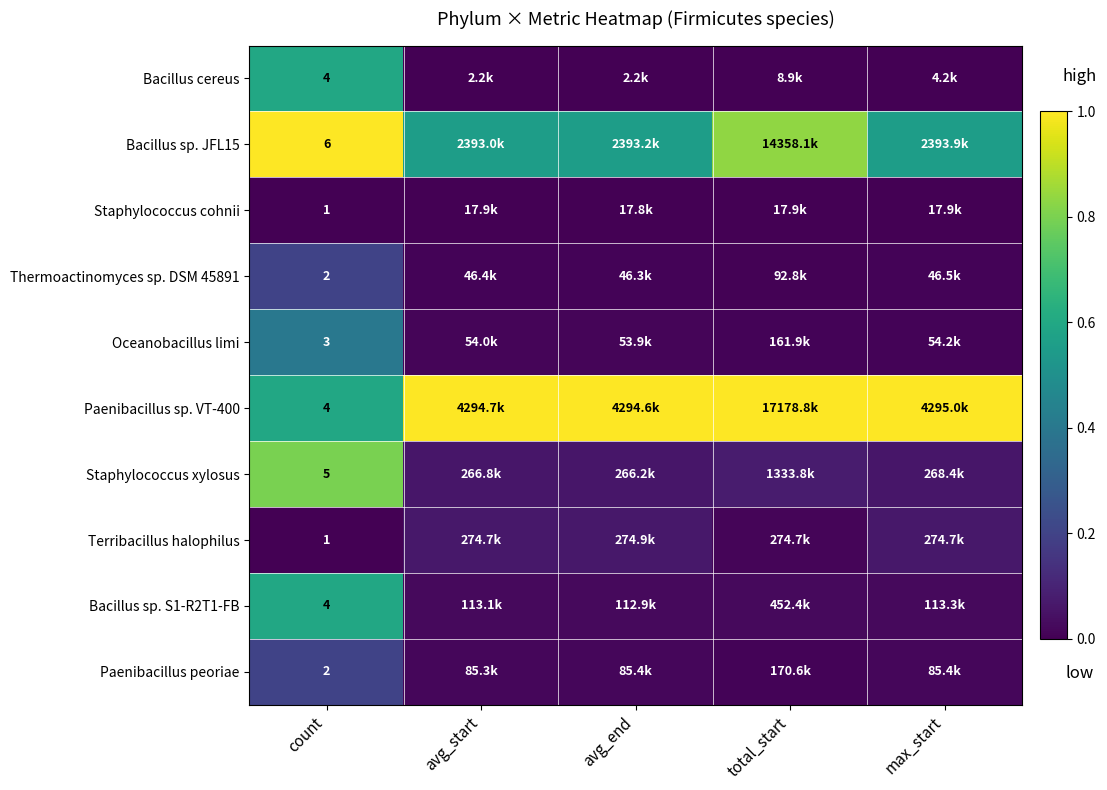

At how many categories does at least one series exceed 0?

5